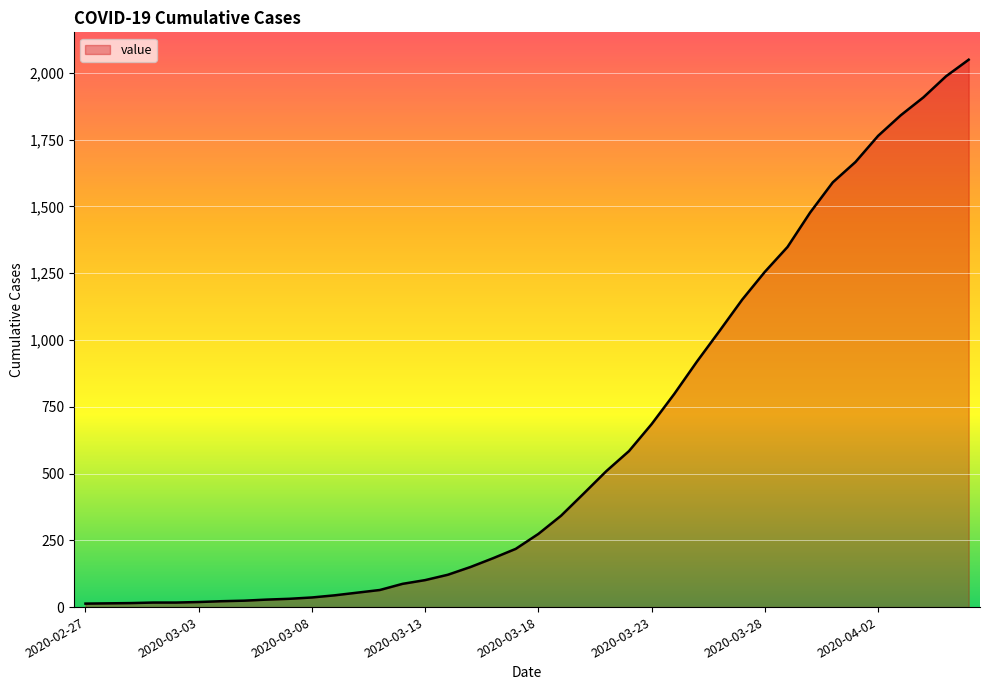

What is the greatest value displayed?

2049